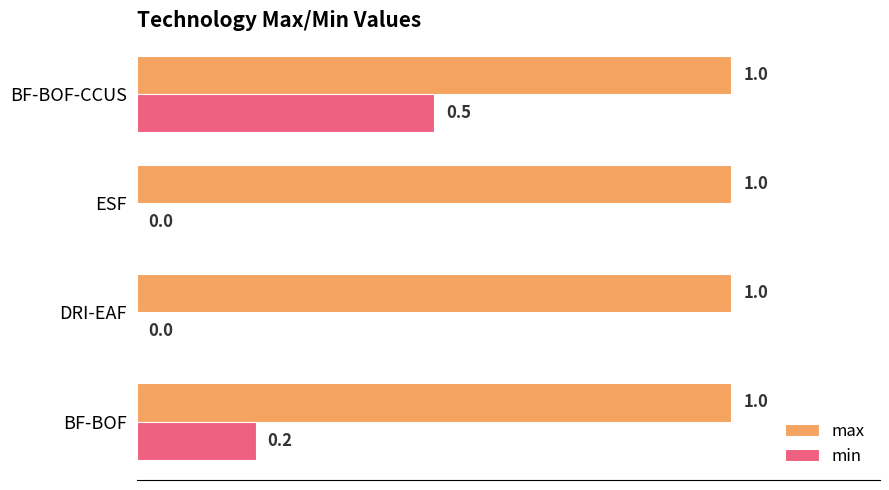

Which series has the largest total across all categories?

max